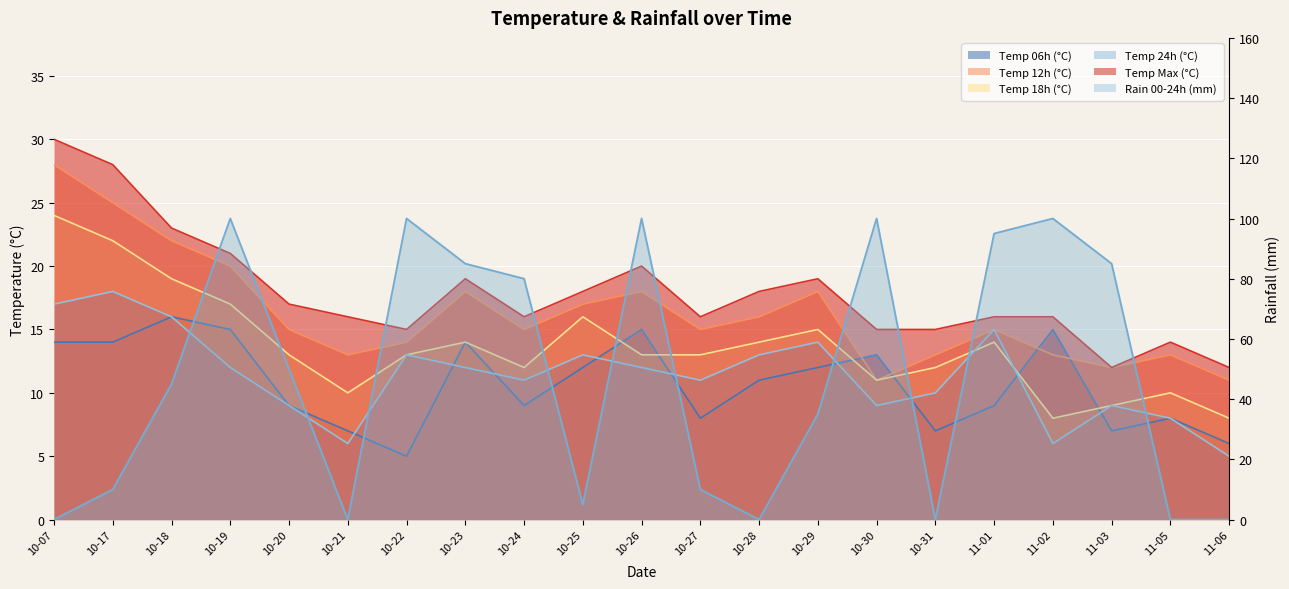

What is the sum of the temp_24 values at 10-29 and 10-18?

30